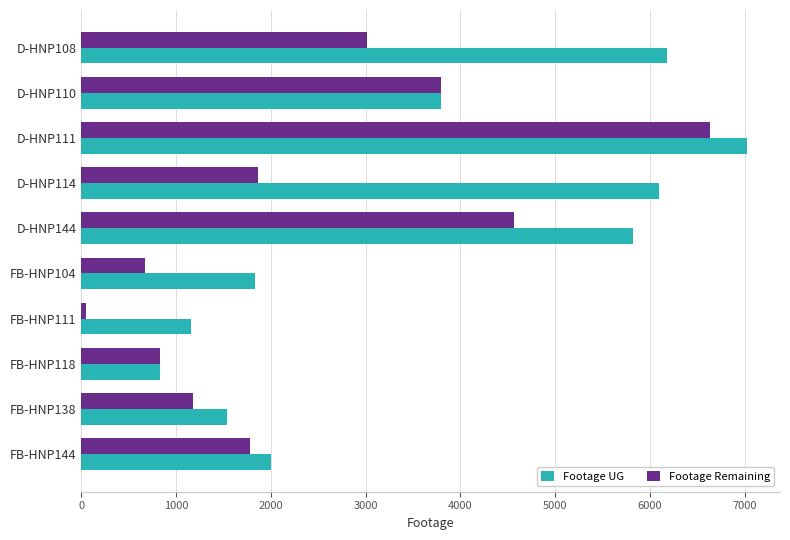

The value of Footage UG at FB-HNP111 is 760. True or false?

False